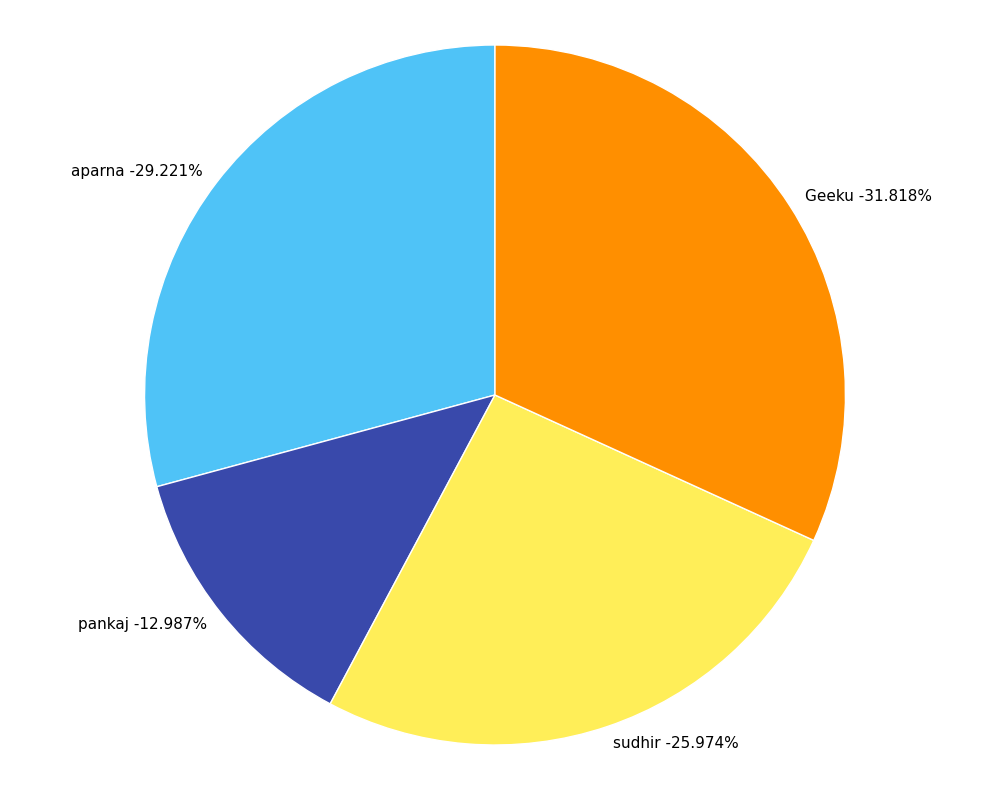

What is the smallest slice in the pie chart?

pankaj